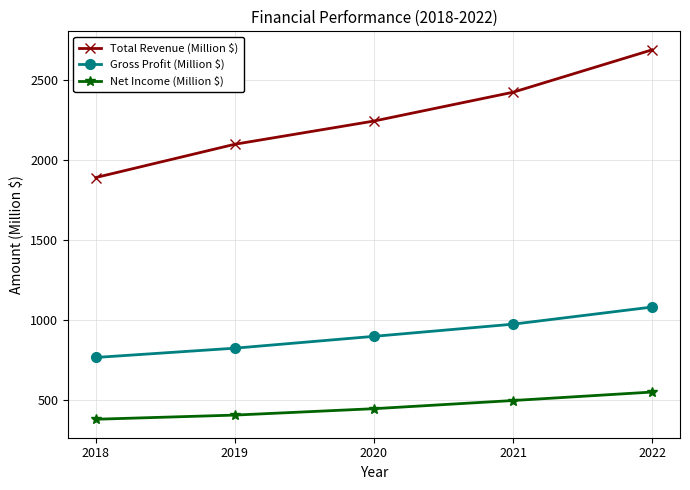

True or false: Gross Profit (Million $) has a value of 826 at 2019.

True